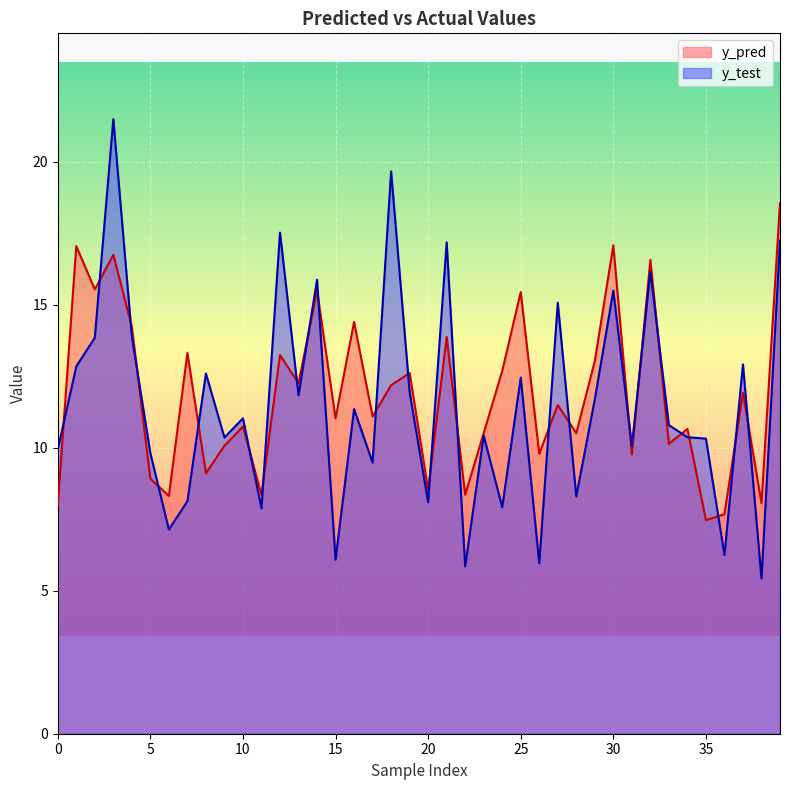

Which series ends up on top after the final intersection of y_pred and y_test?

y_pred